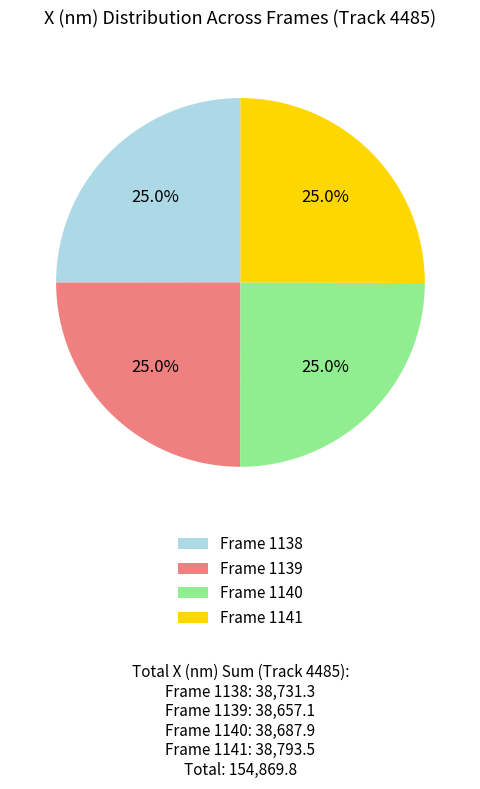

To the nearest percent, what percentage of the pie is Frame 1140?

25%